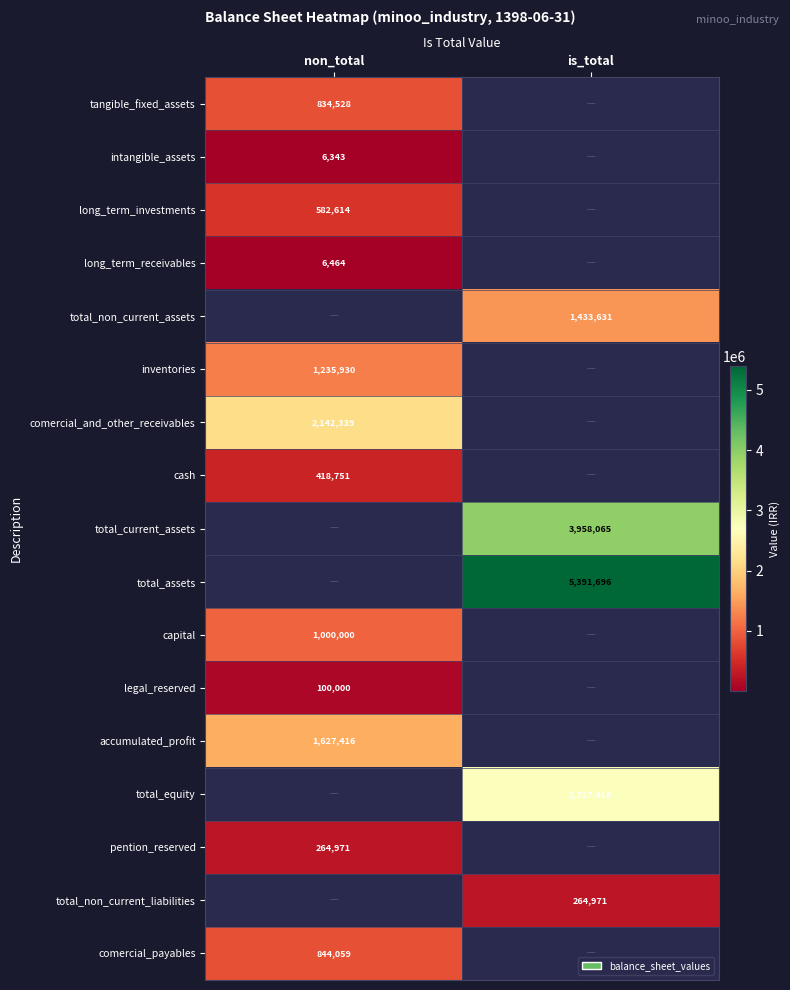

Count the number of data series in this chart.

17